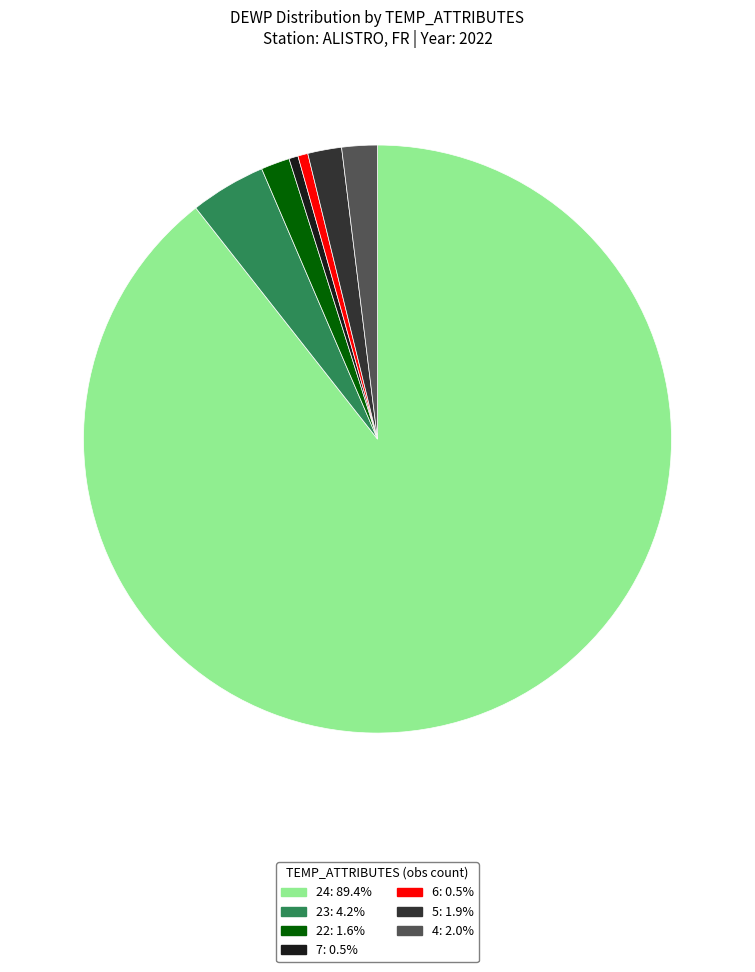

Does any single category account for the majority?

Yes